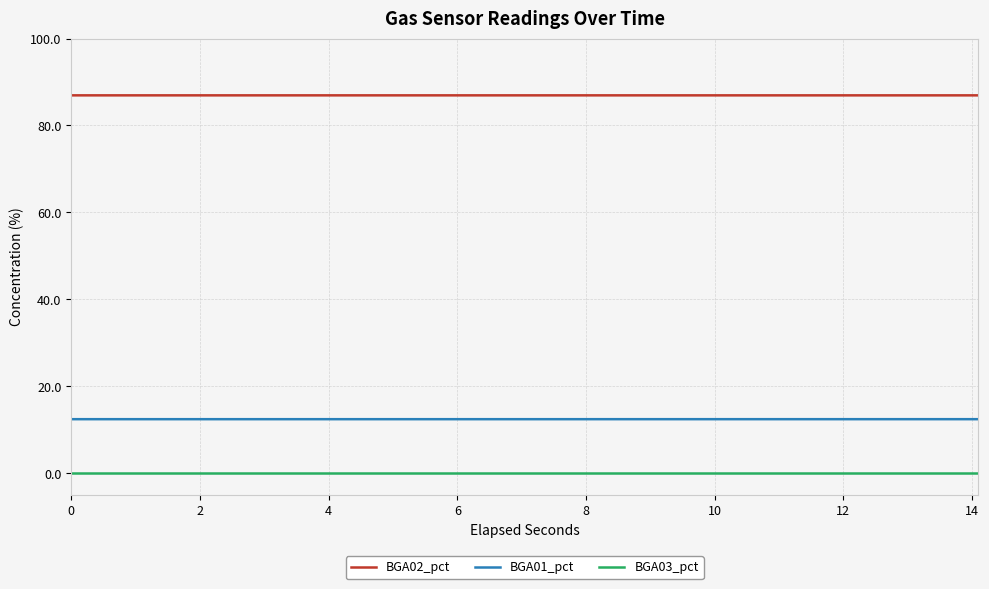

What is the minimum value for BGA01_pct?

12.4